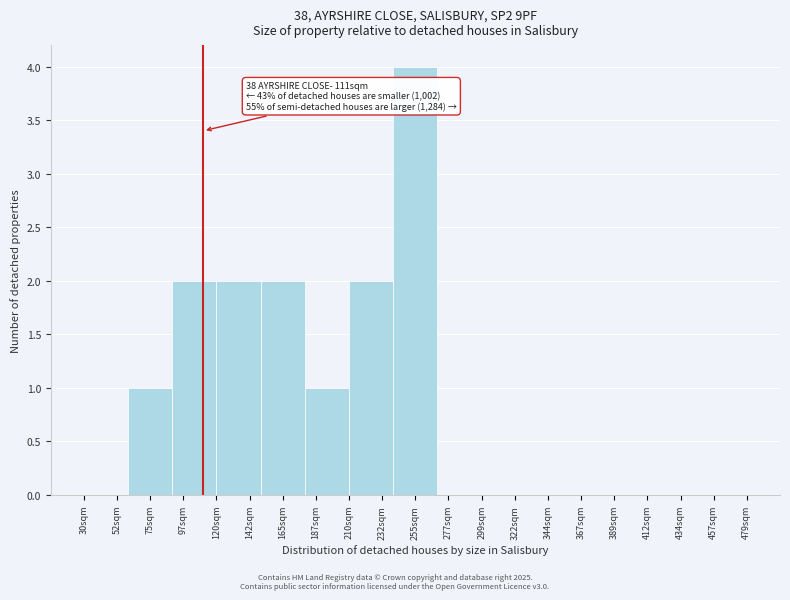

Which range on the x-axis has the tallest bar?

240 to 270